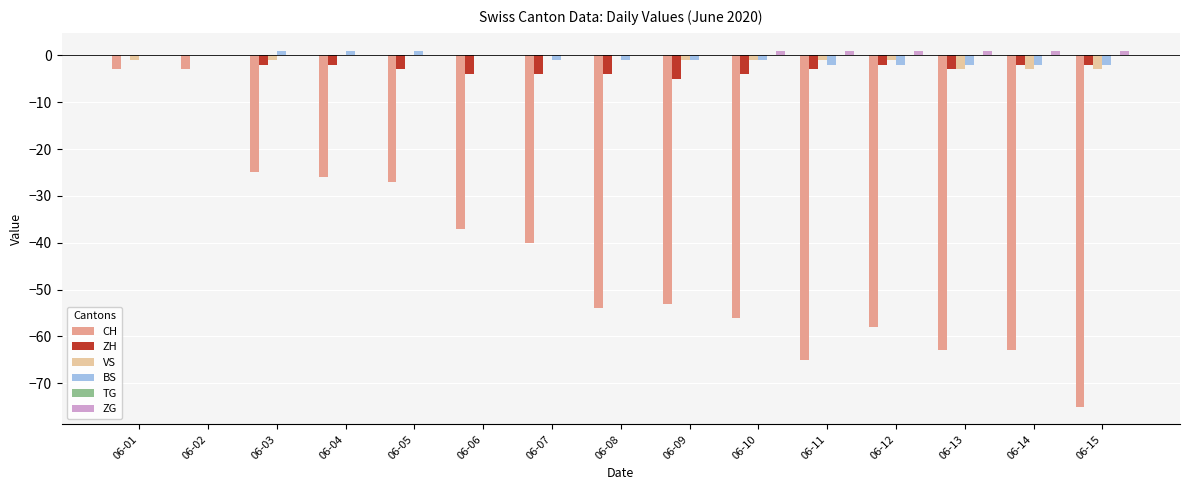

The value of CH at 06-02 is -3. True or false?

True